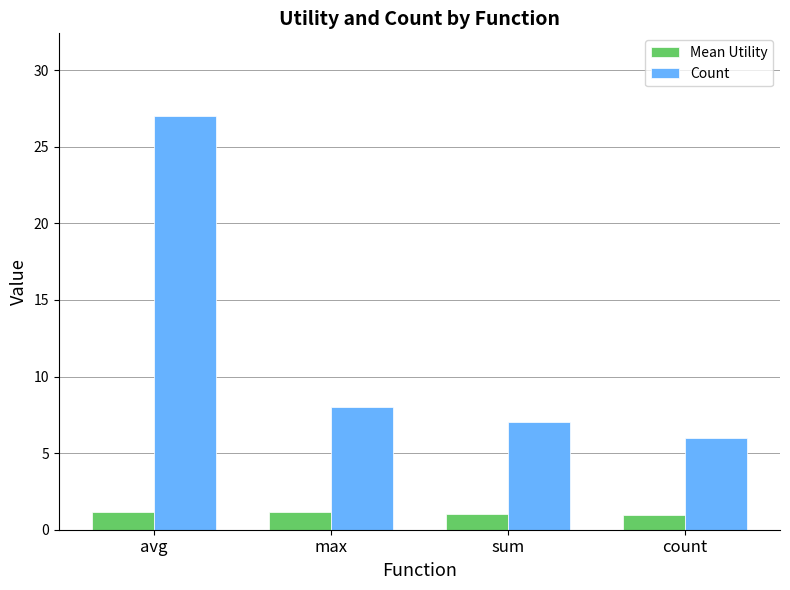

How many data points does each series have?

4